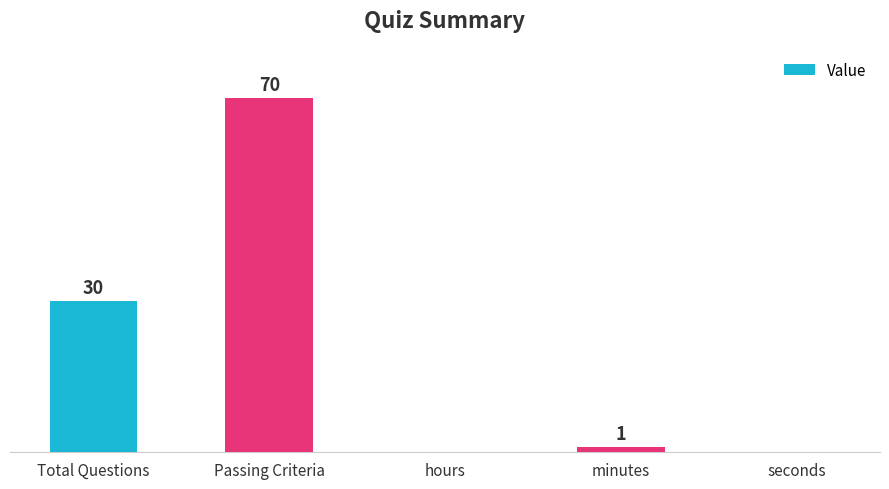

At which label does the data first exceed 1?

Total Questions